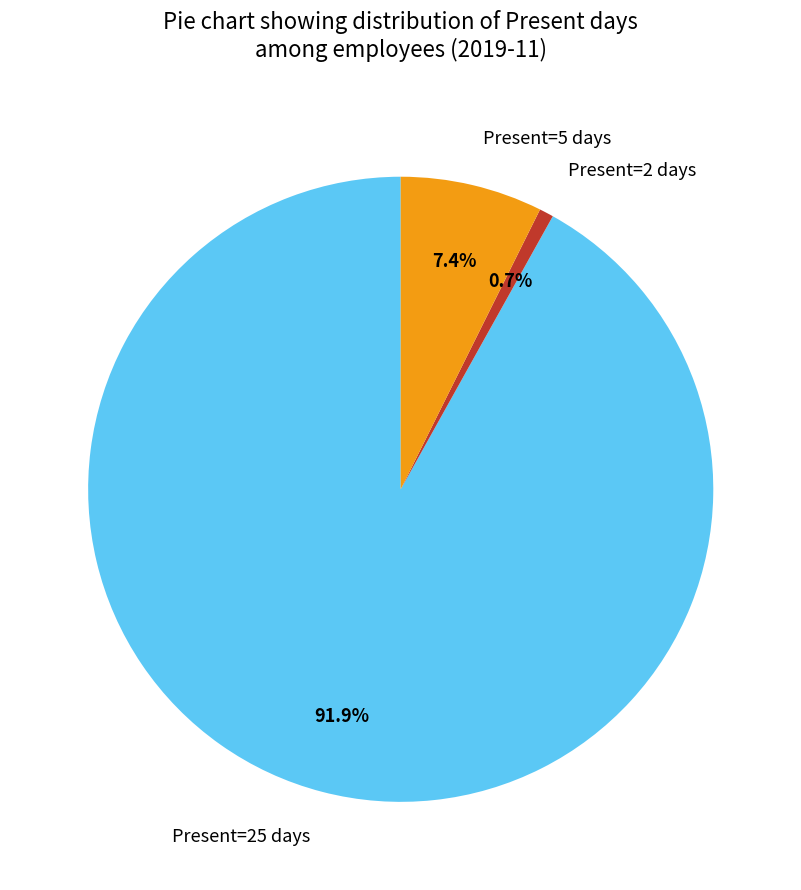

Count the number of slices in the pie.

3